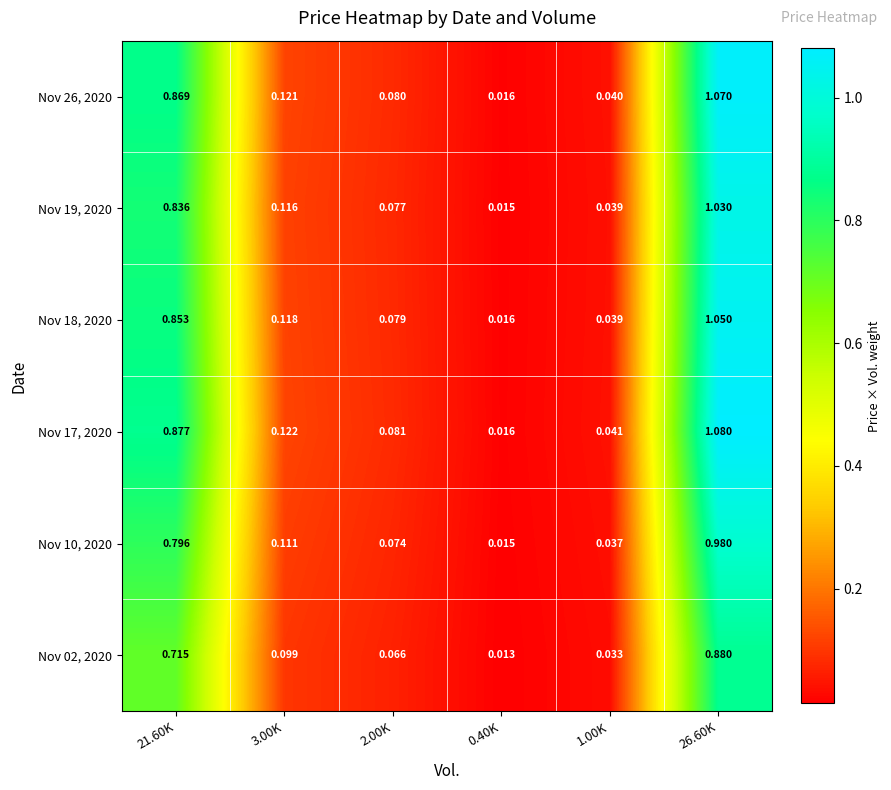

Is the value of Nov 17, 2020 at 21.60K greater than the value of Nov 26, 2020 at 3.00K?

Yes